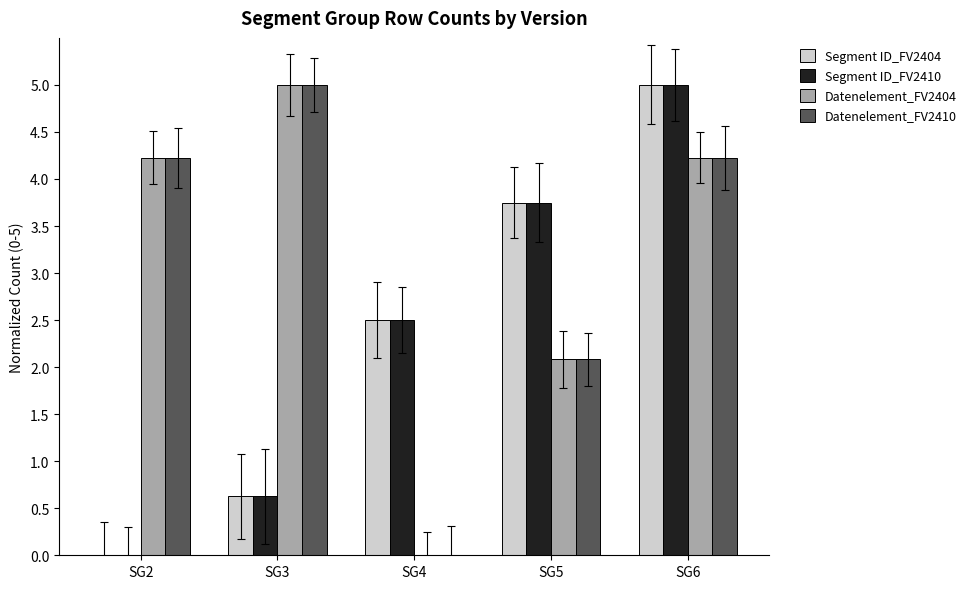

What are all the series names shown in the legend?

Segment ID_FV2404, Segment ID_FV2410, Datenelement_FV2404, Datenelement_FV2410